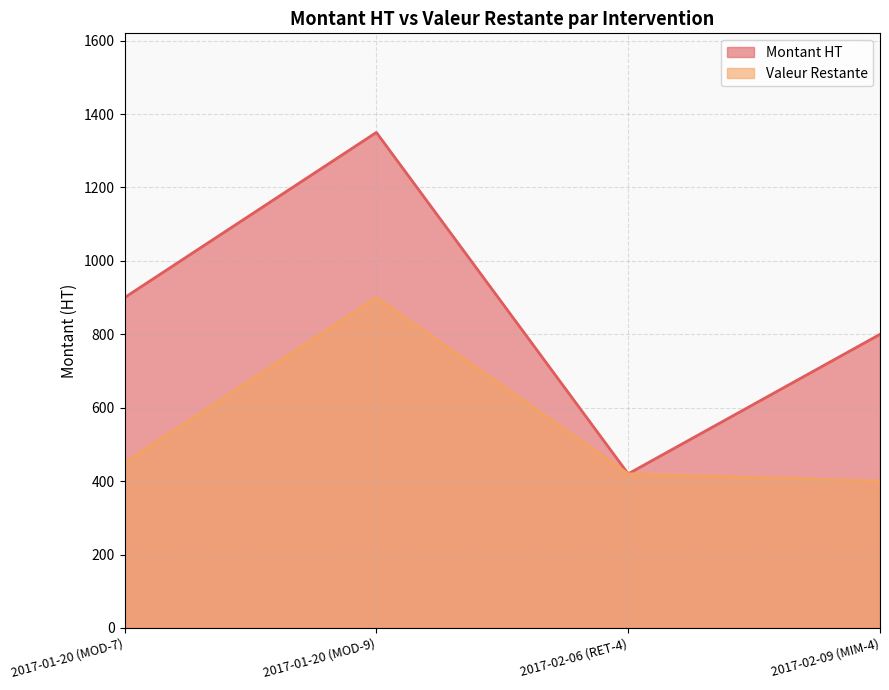

Which label corresponds to the largest value in the chart?

2017-01-20 (MOD-9)